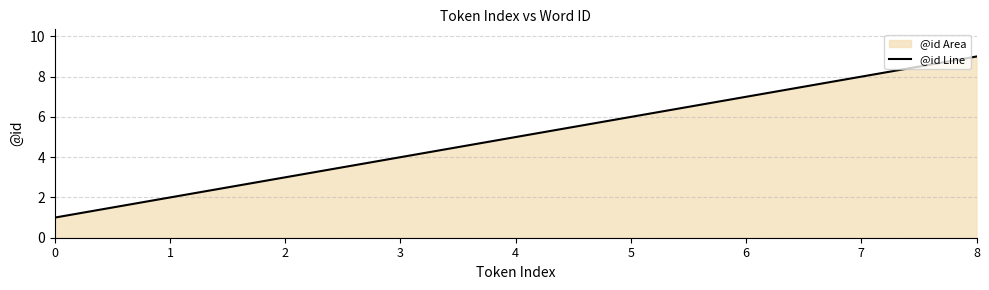

Approximately how many times larger is the value at 4 compared to 5?

0.8